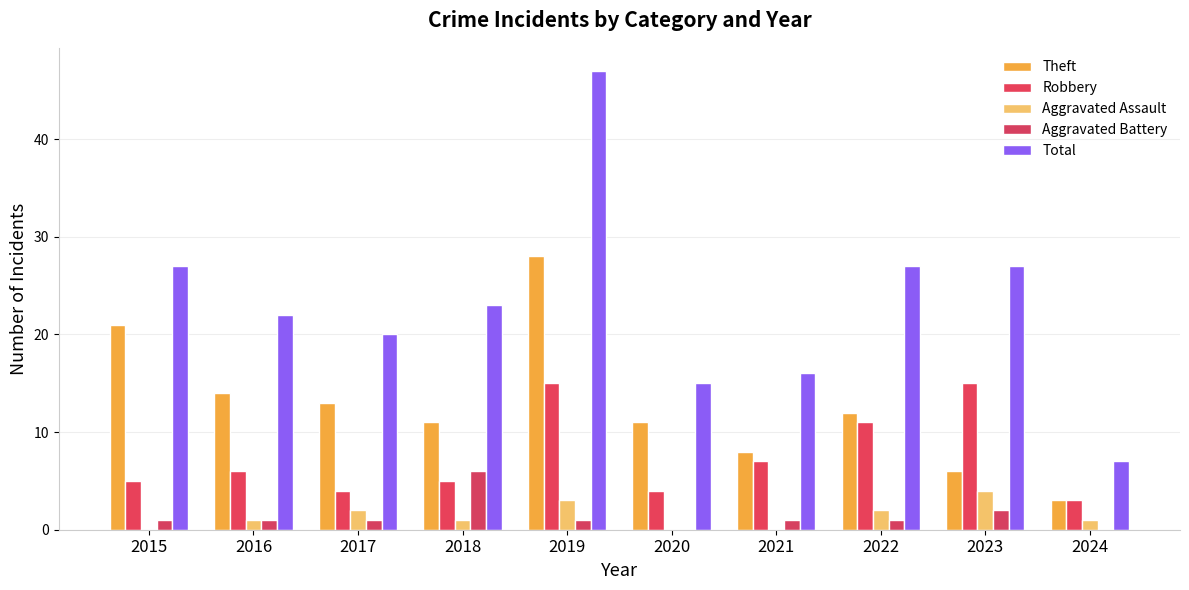

At which category does the chart reach its peak across all series?

2019